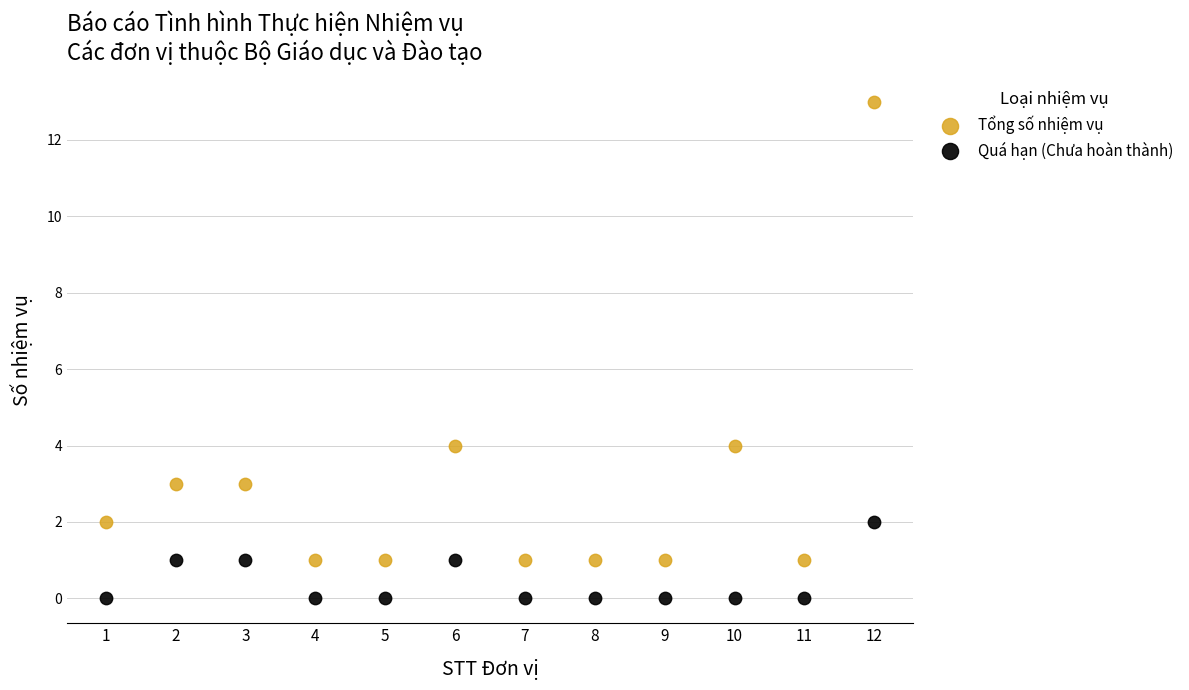

Across all data points, what is the range of X values (max minus min)?

11